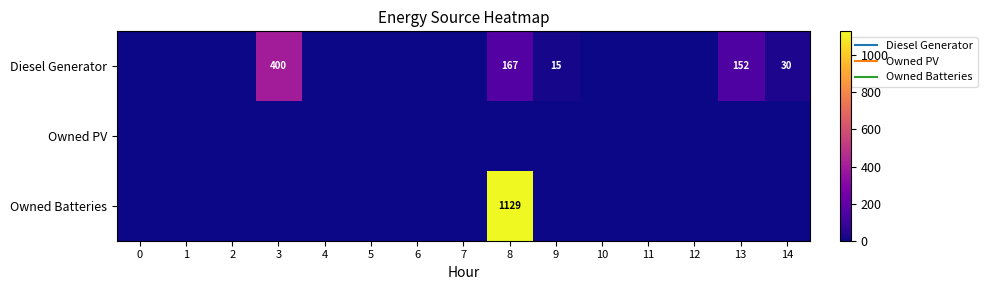

Which series has the largest total across all categories?

Owned Batteries